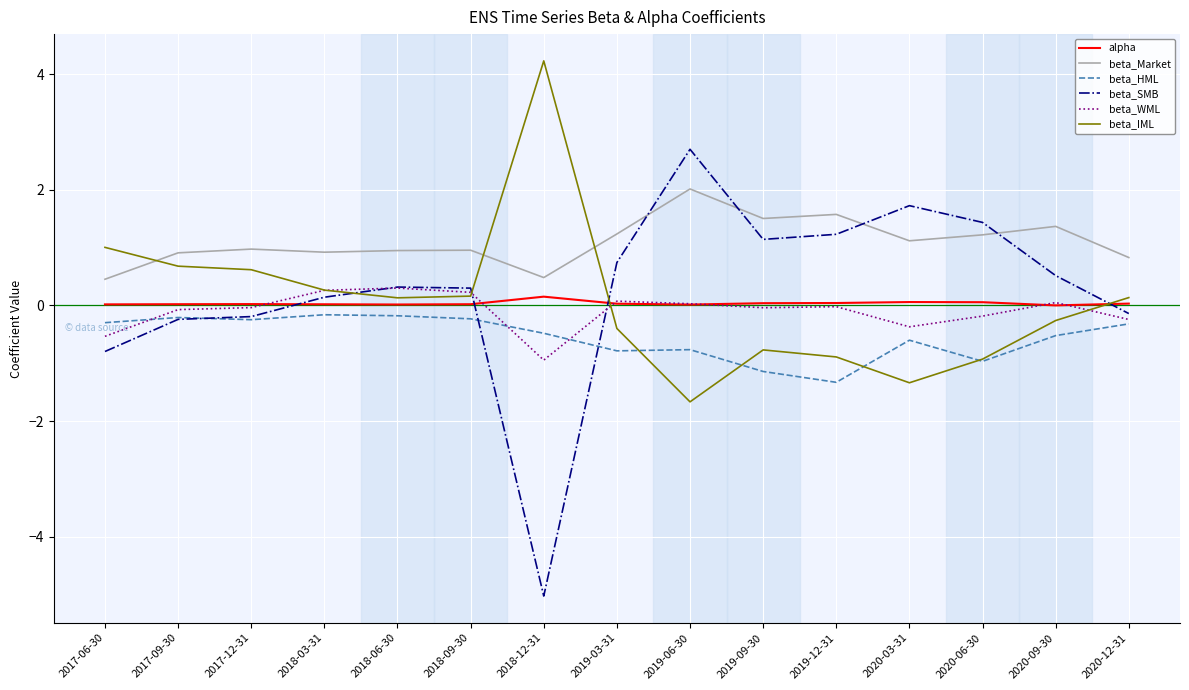

Which series has the widest spread of values?

beta_SMB